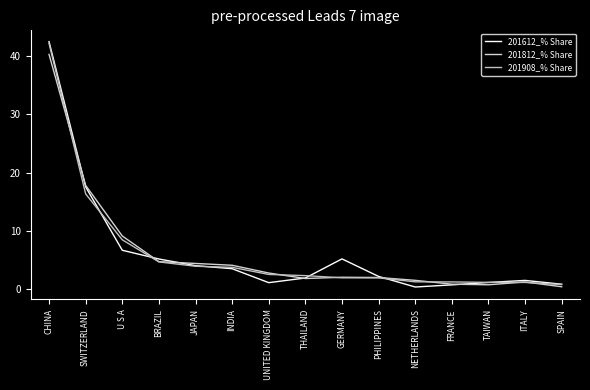

At which label is 201812_% Share closest to 20?

SWITZERLAND